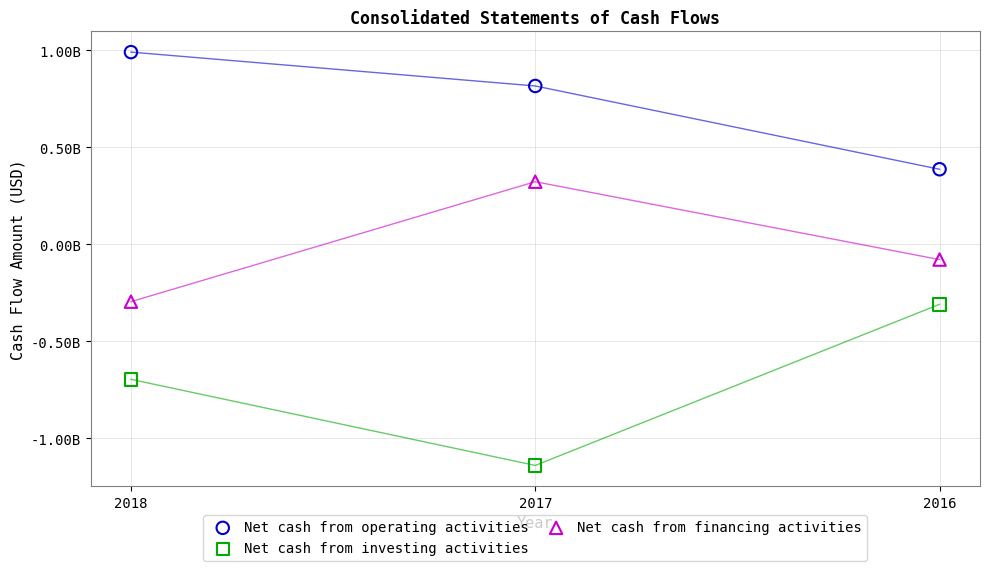

Which series has the widest spread of Y values?

Net cash from investing activities